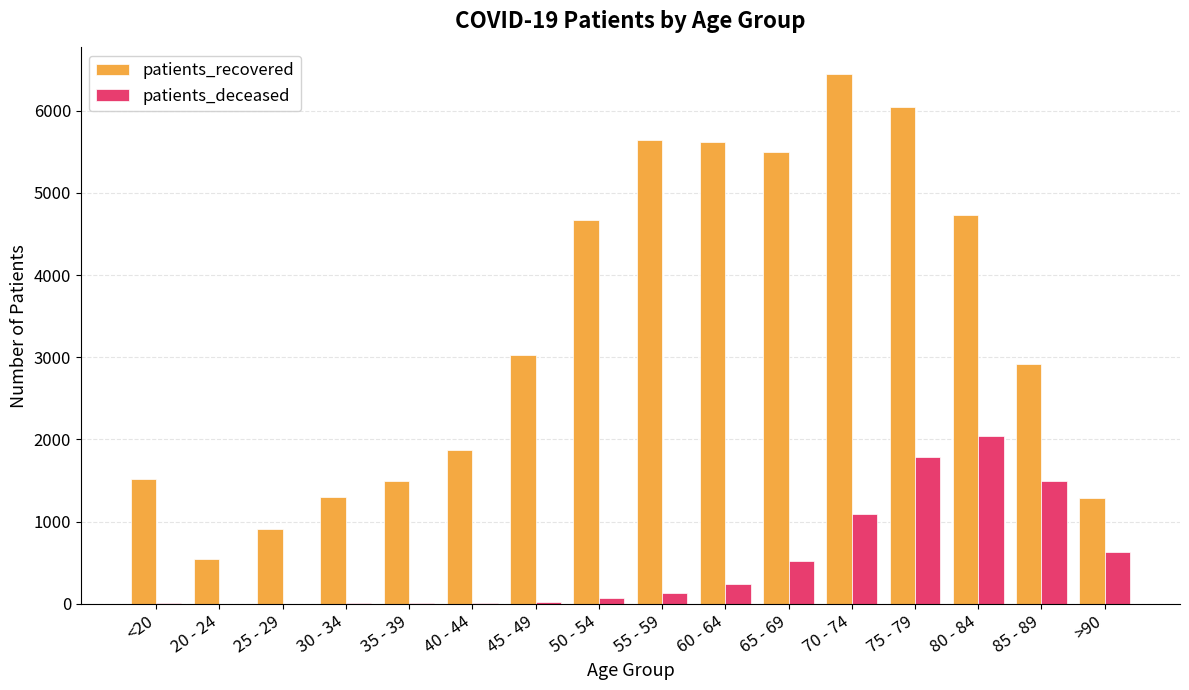

What is the sum of all patients_deceased values?

8104